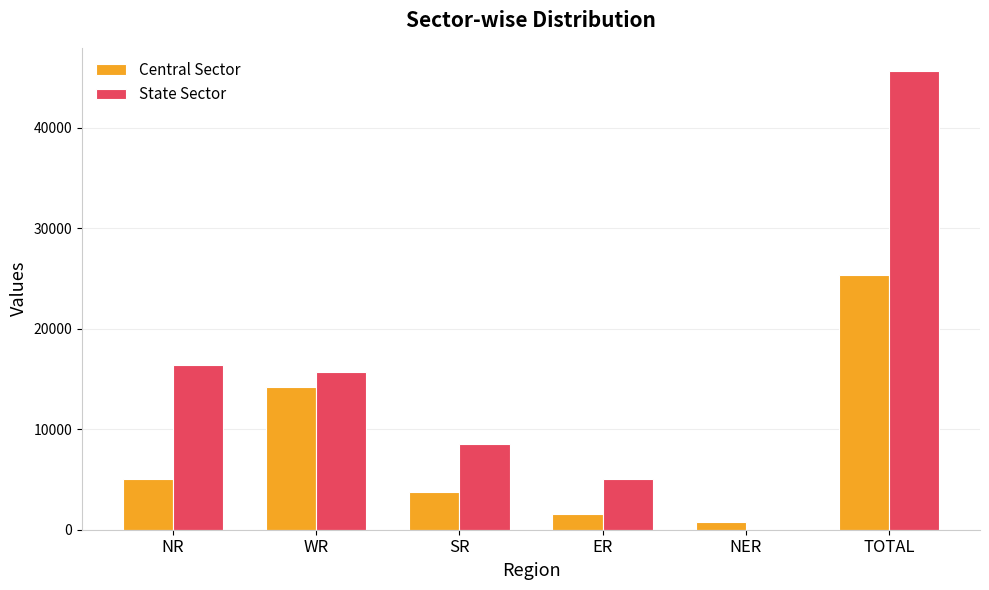

What is the total value across all series at ER?

6585